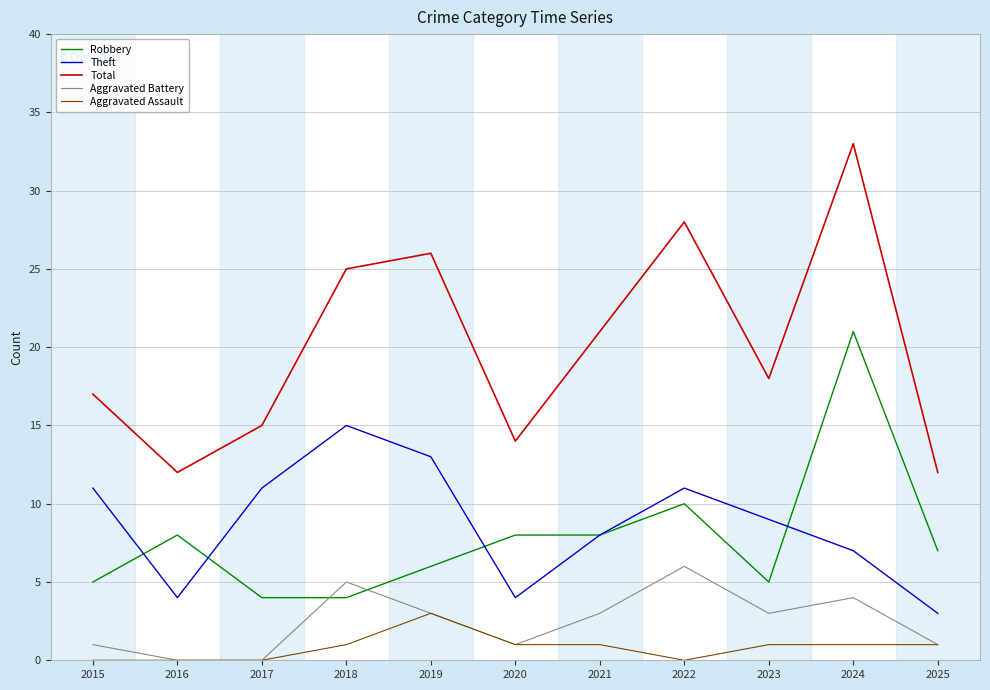

True or false: Theft and Aggravated Battery cross at least once.

False